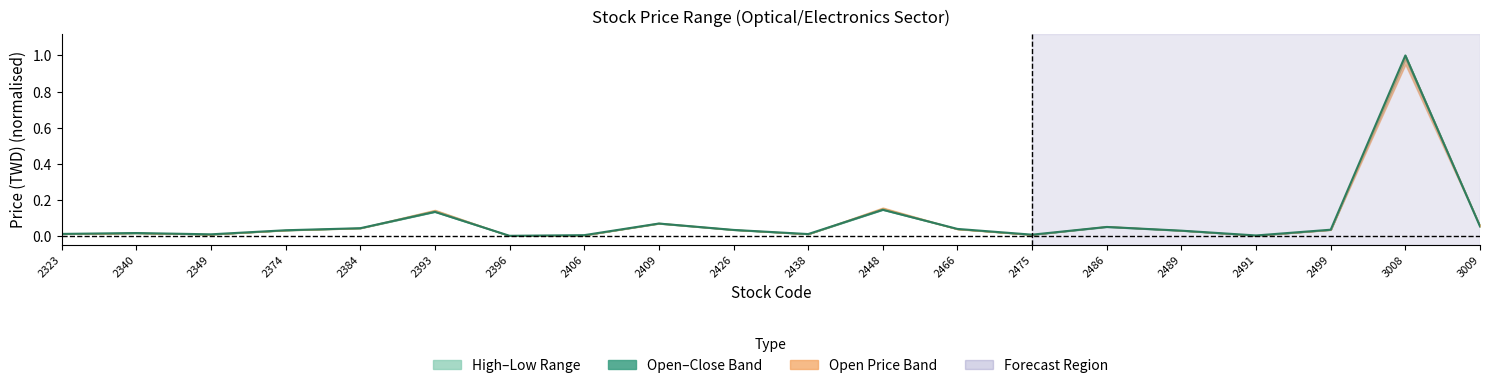

Reading left to right, what are all the values shown in this chart?

0.0	0.0	0.0	0.0	0.0	0.1	0.0	0.0	0.1	0.0	0.0	0.1	0.0	0.0	0.0	0.0	0.0	0.0	1.0	0.1